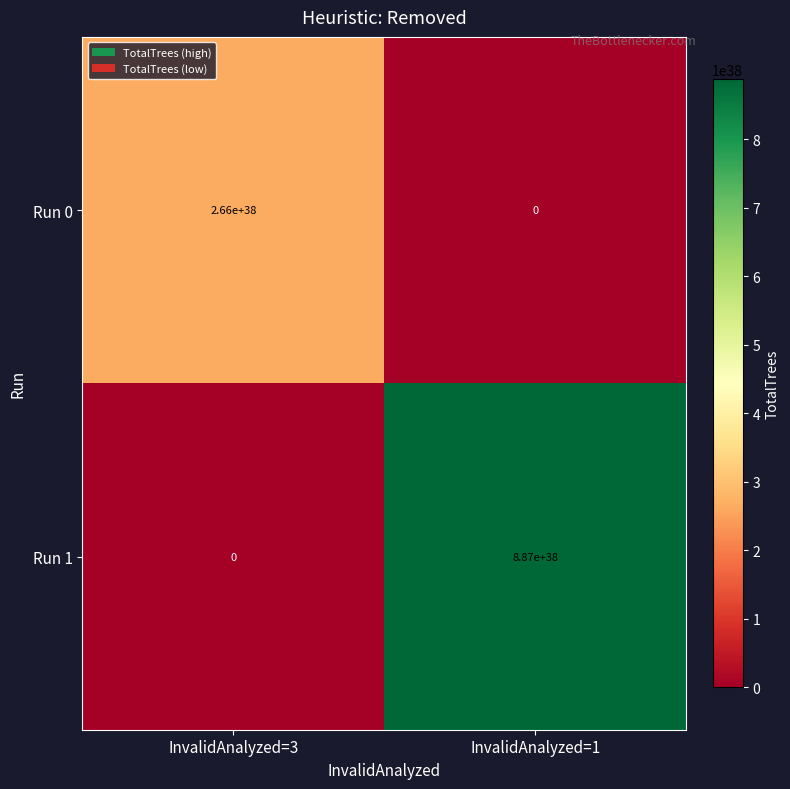

Rank the series by their maximum value, from highest to lowest.

Run 1, Run 0